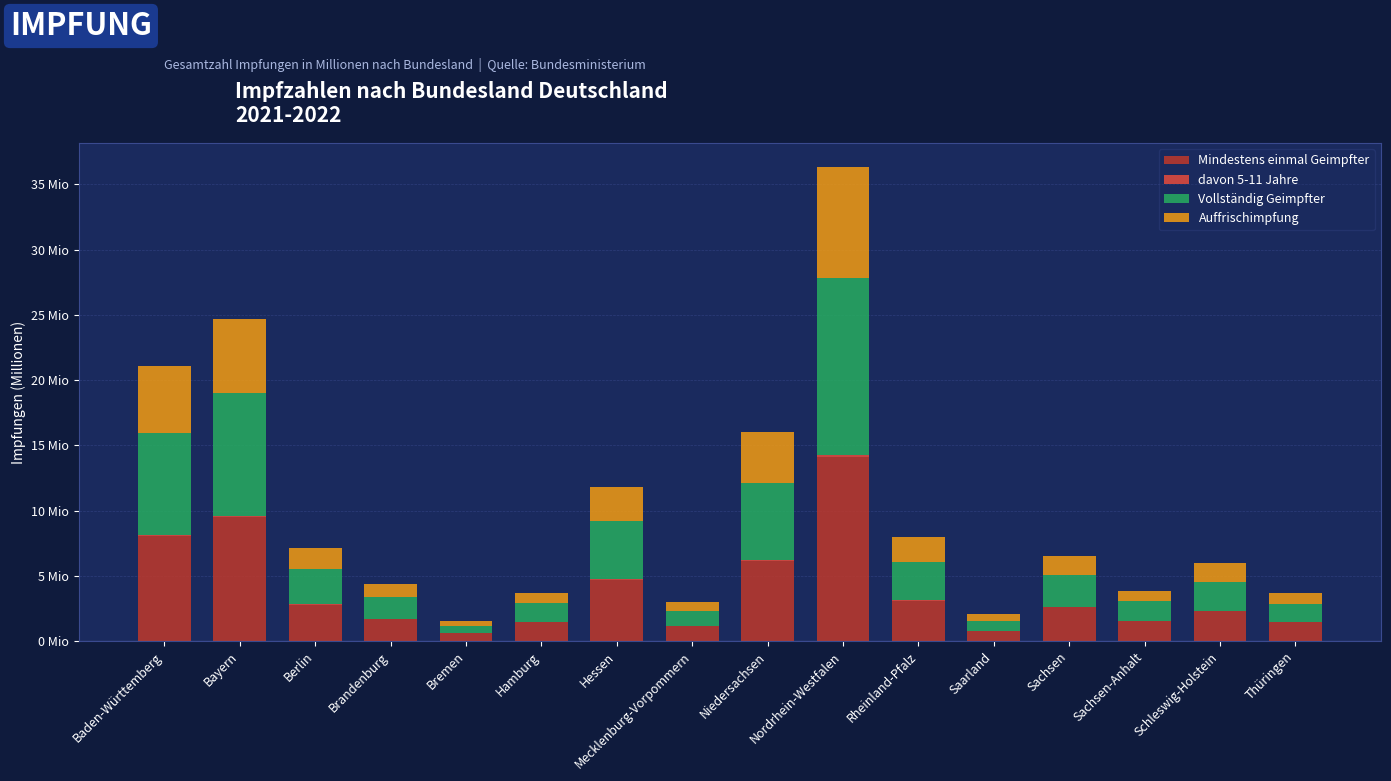

Is it true that davon 5-11 Jahre equals 0.1 at Bayern?

True